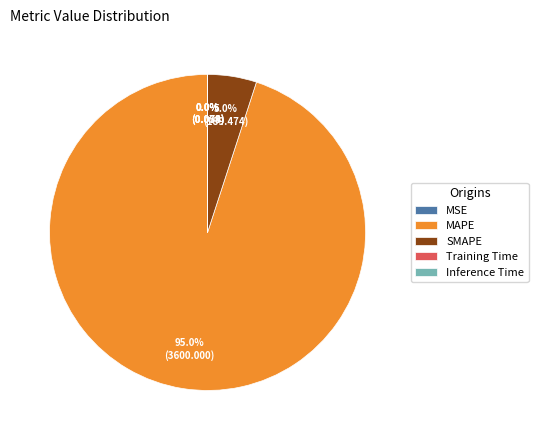

What is the largest slice in the pie chart?

MAPE